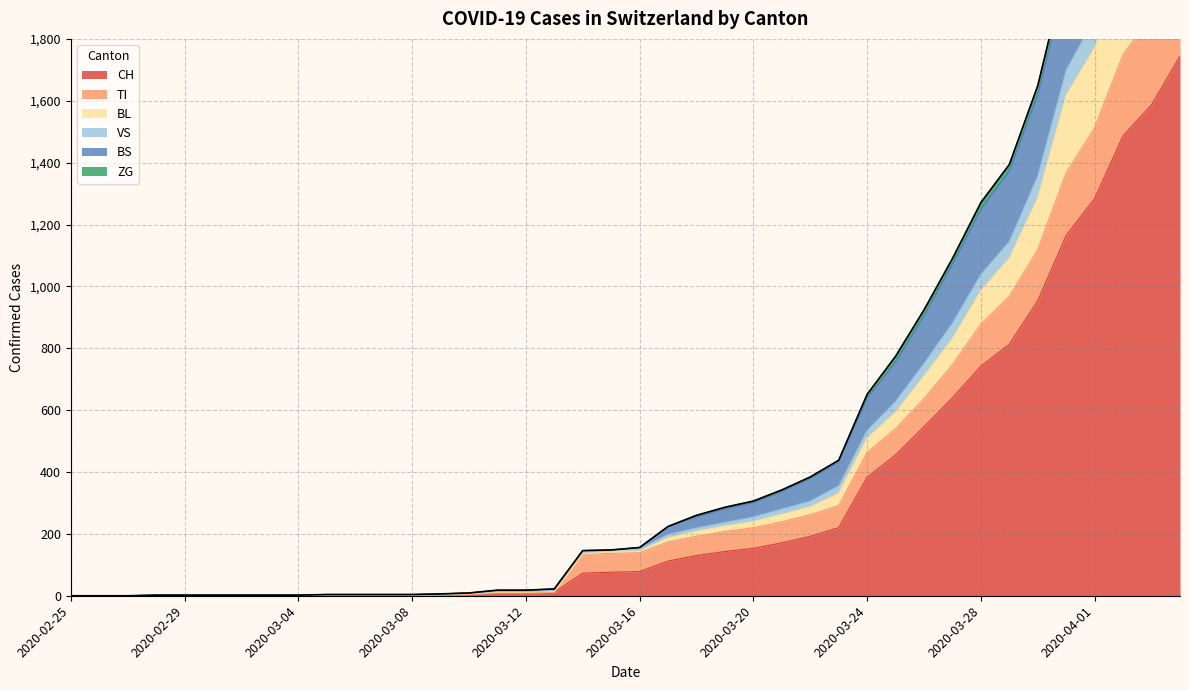

True or false: ZG and VS cross at least once.

False